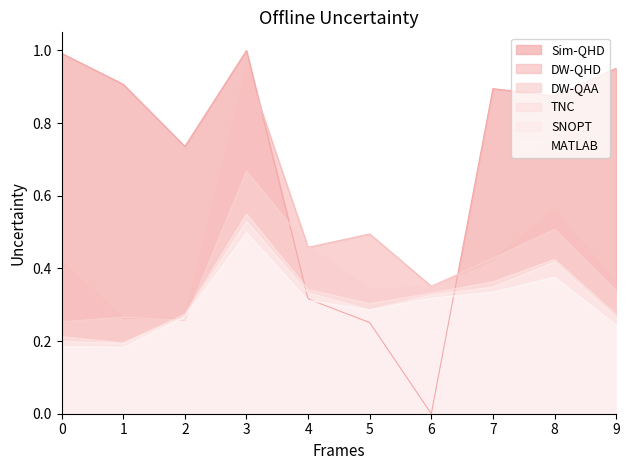

Is it true that SNOPT equals 0.9 at 3?

False